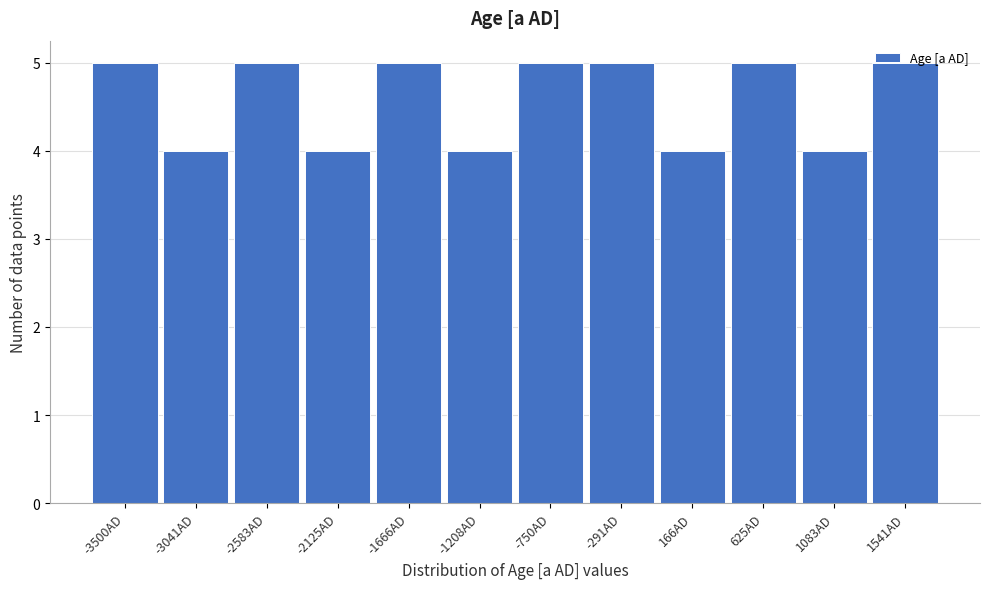

What is the sum of all values?

55